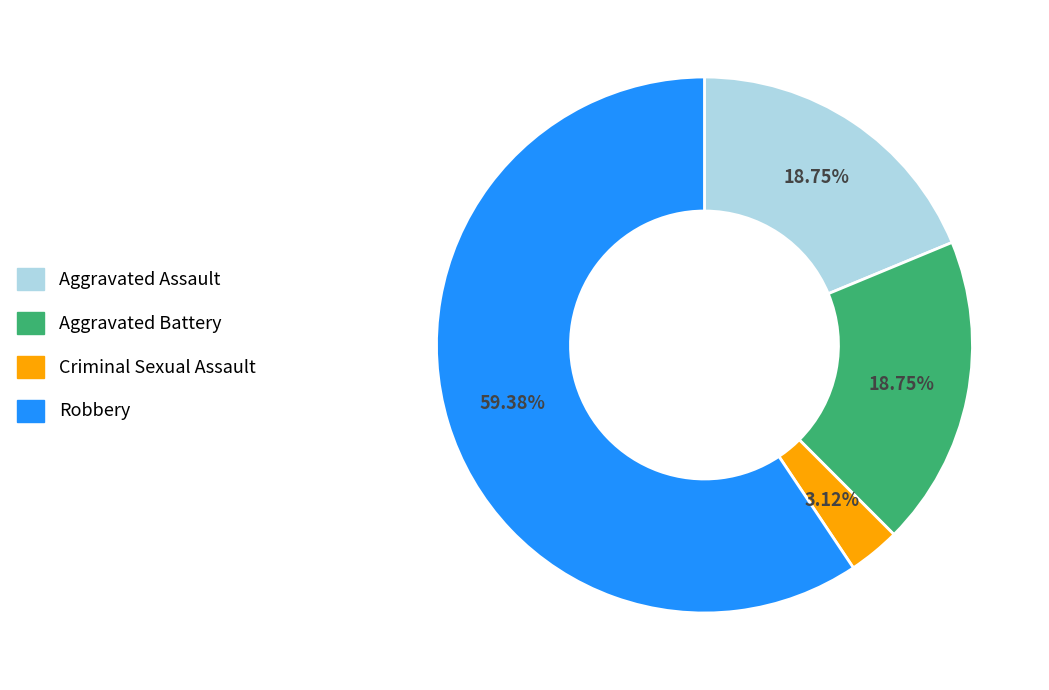

How many slices are in this pie chart?

4